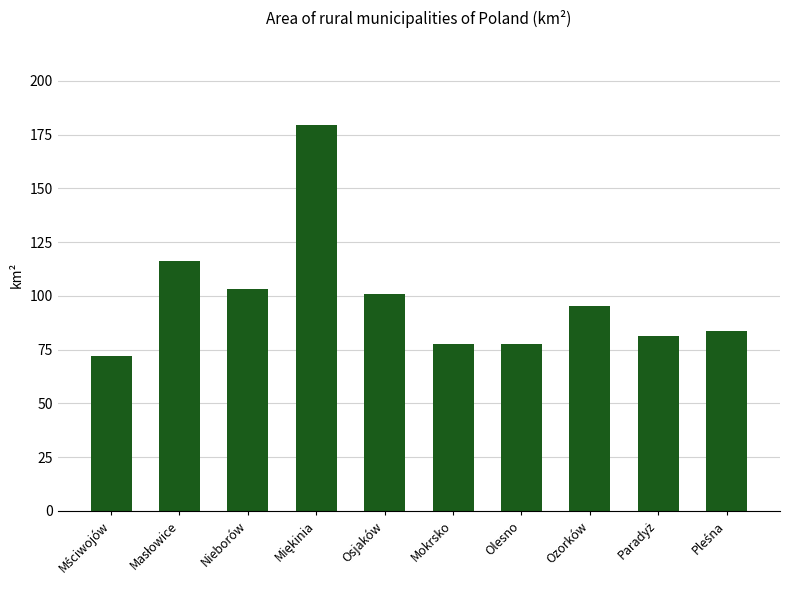

Does the chart contain stacked bars?

No